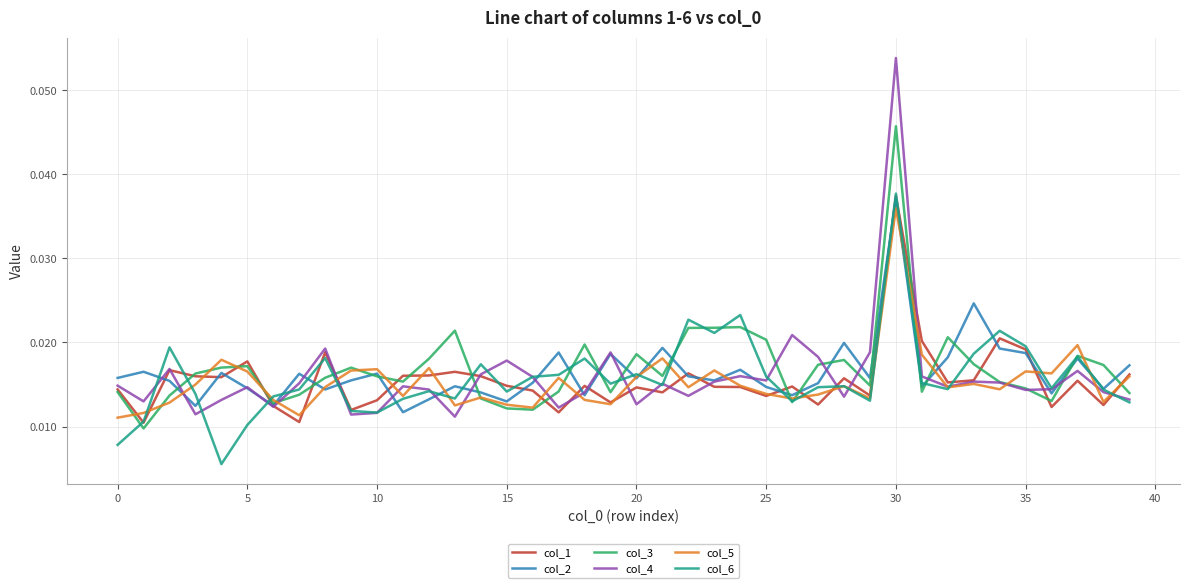

Which series has the largest range (max minus min)?

col_4